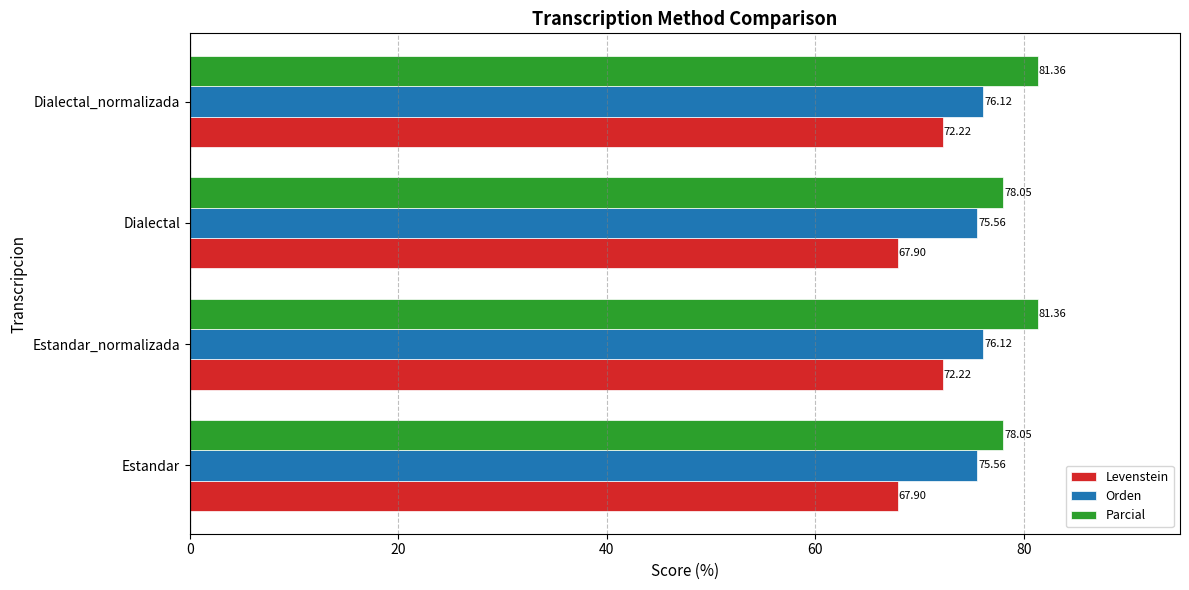

At how many categories does at least one series exceed 74?

4